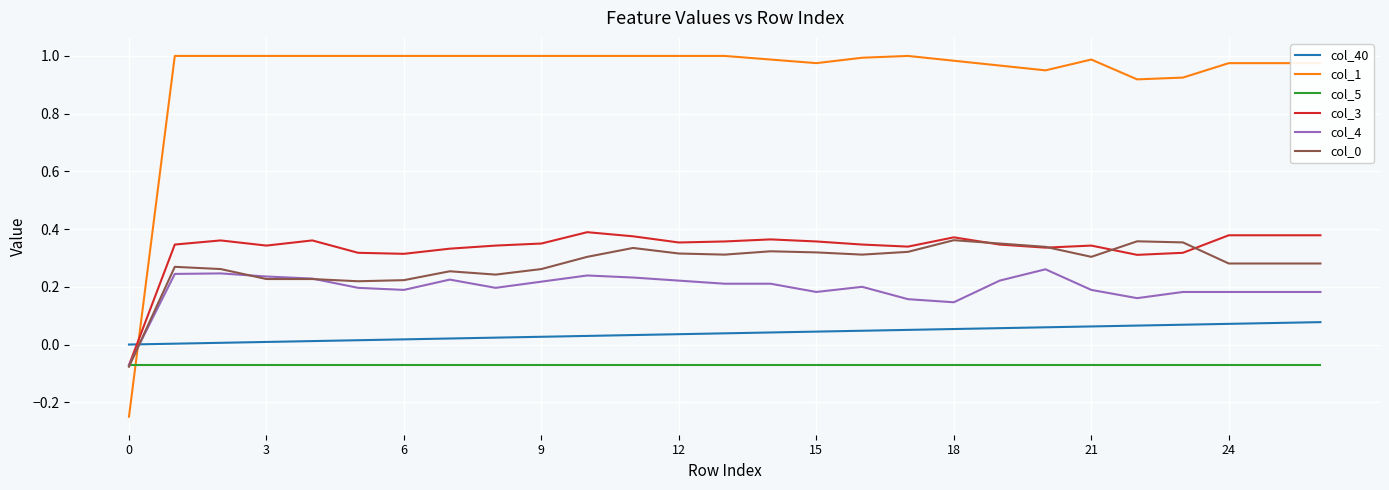

True or false: col_40 and col_3 intersect in this chart.

True